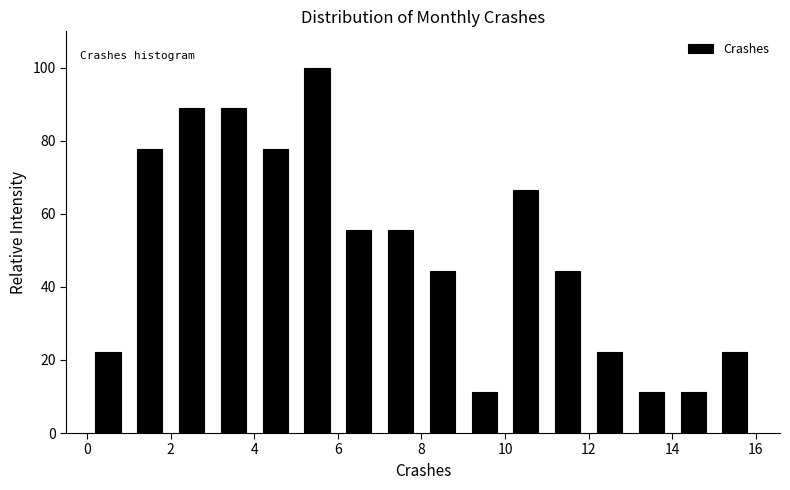

Reading left to right, transcribe this chart: for each bar, give the range it covers on the x-axis and its height. The values are not printed on the chart, so give them approximately, as read against the axis.

0 to 1: 22
1 to 2: 78
2 to 3: 88
3 to 4: 88
4 to 5: 78
5 to 6: 100
6 to 7: 56
7 to 8: 56
8 to 9: 44
9 to 10: 12
10 to 11: 66
11 to 12: 44
12 to 13: 22
13 to 14: 12
14 to 15: 12
15 to 16: 22